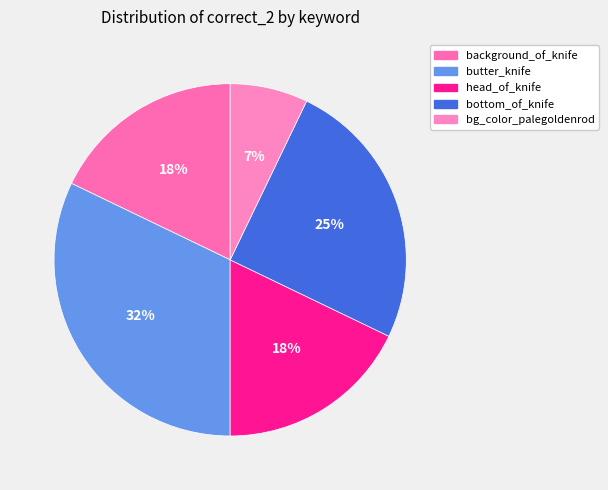

What percentage is the head_of_knife slice, to the nearest percent?

18%